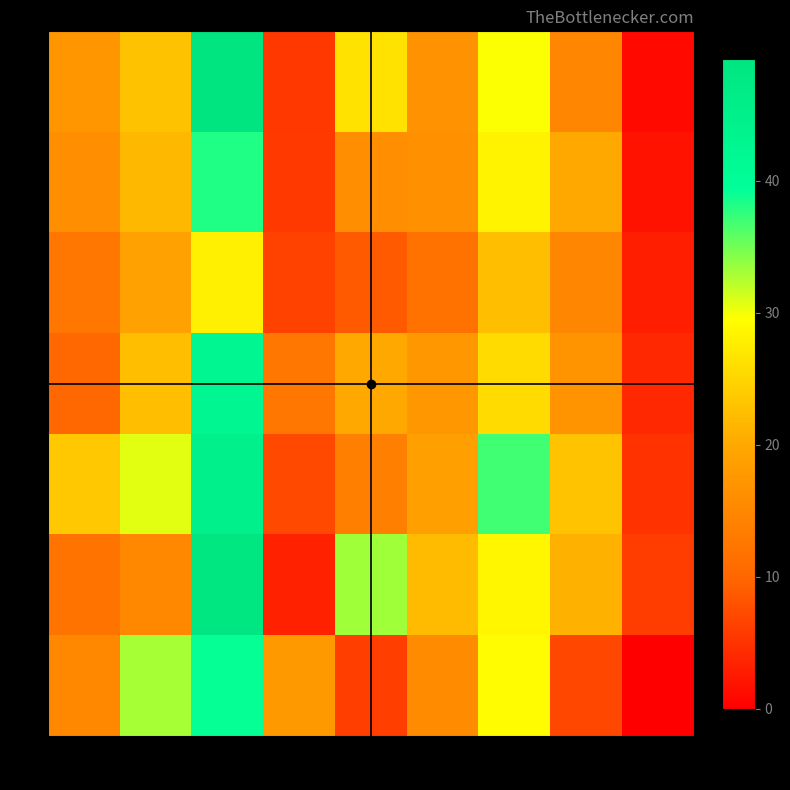

Rank the series by their maximum value, from highest to lowest.

0, 5, 4, 3, 6, 1, 2